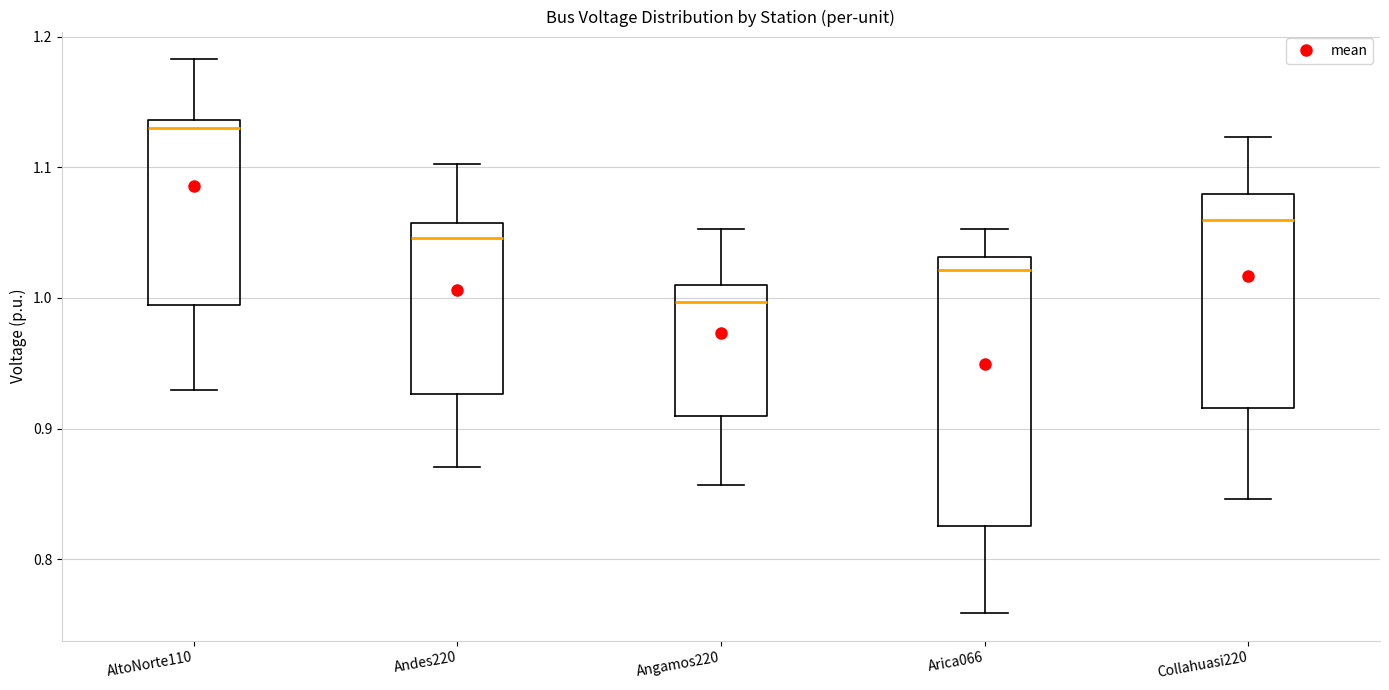

Which box is the tallest, from its lower edge to its upper edge?

Arica066